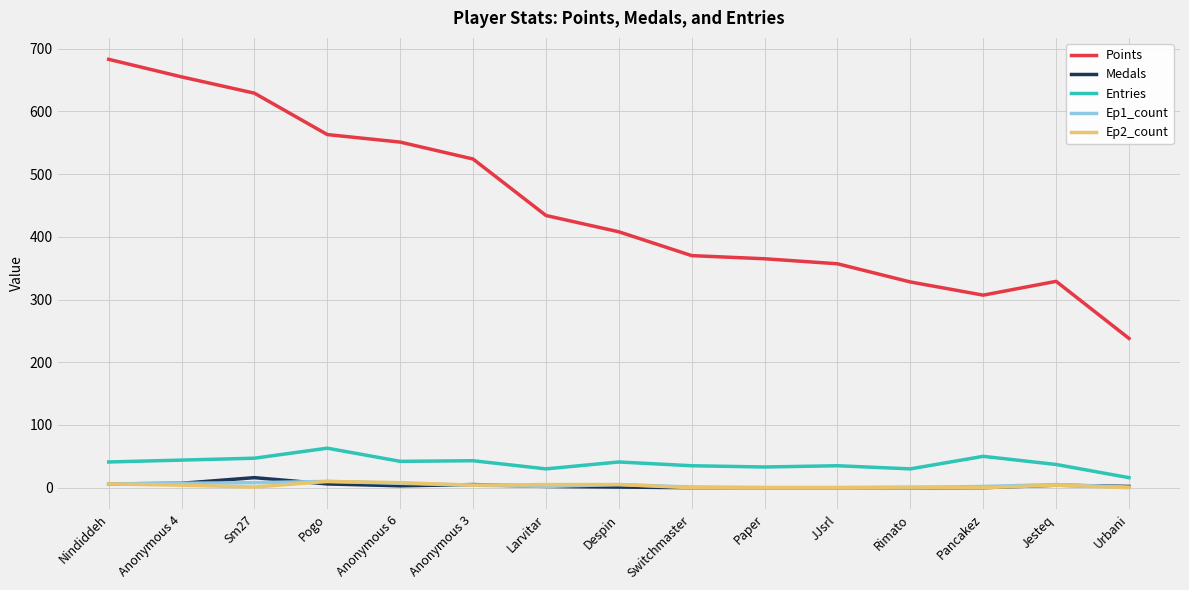

True or false: Points and Ep2_count intersect in this chart.

False